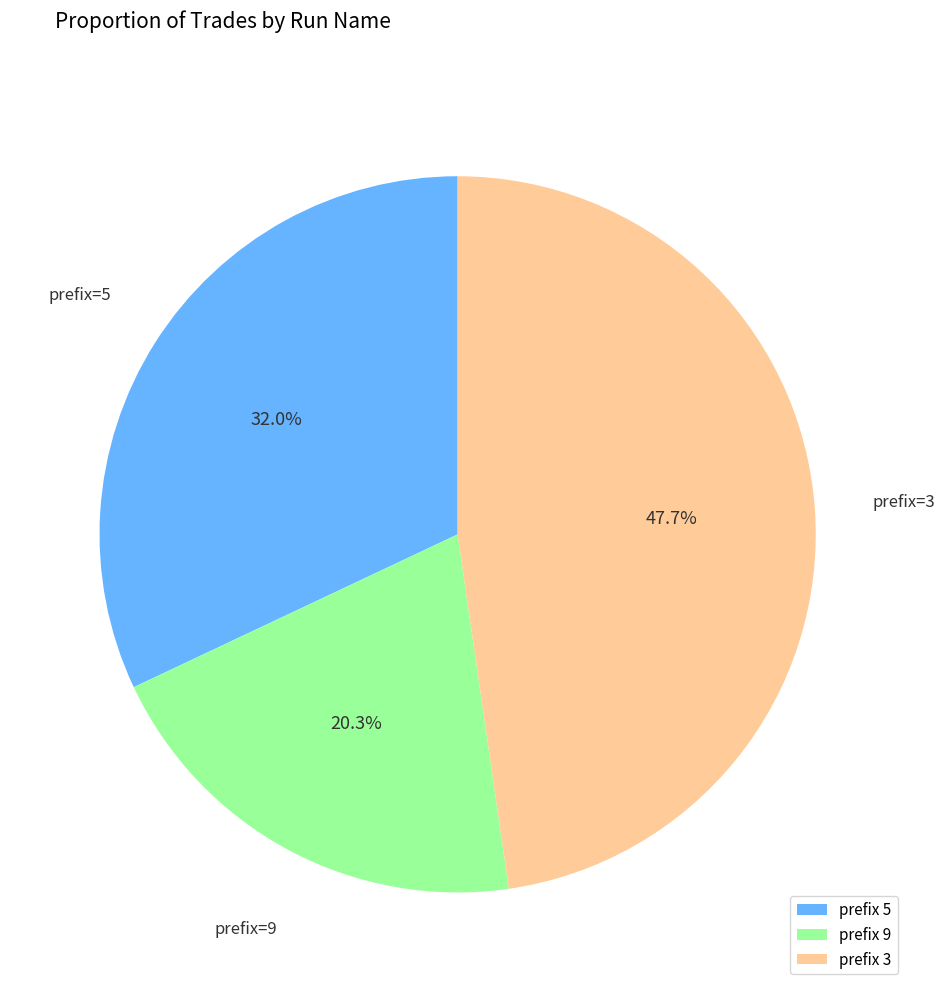

How many slices are in this pie chart?

3